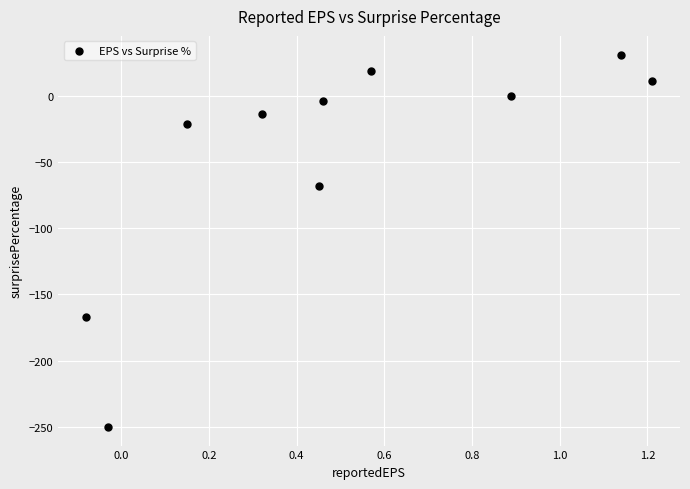

What Y value in the scatter plot is closest to -109?

-67.9